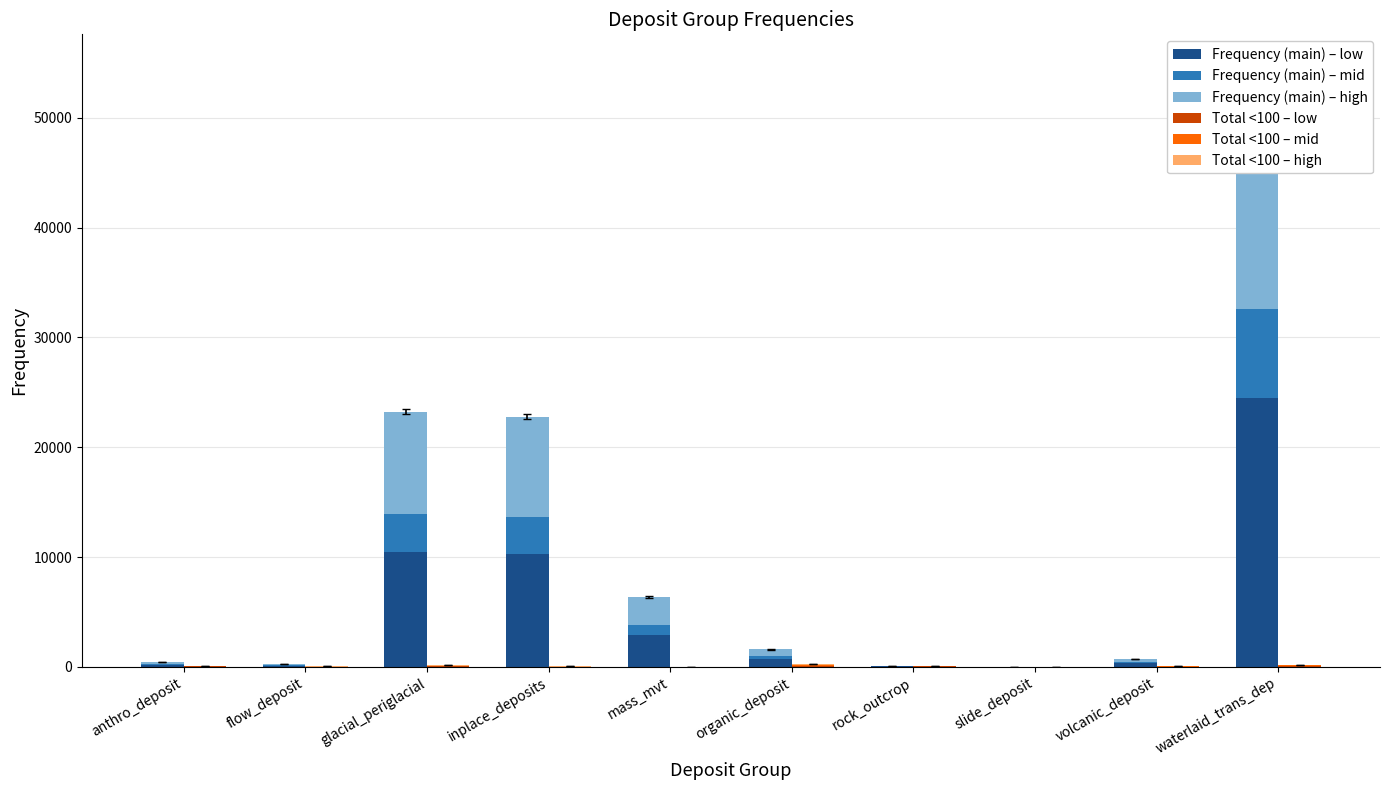

True or false: Total <100 – layer 1 has a value of 54.2 at rock_outcrop.

False